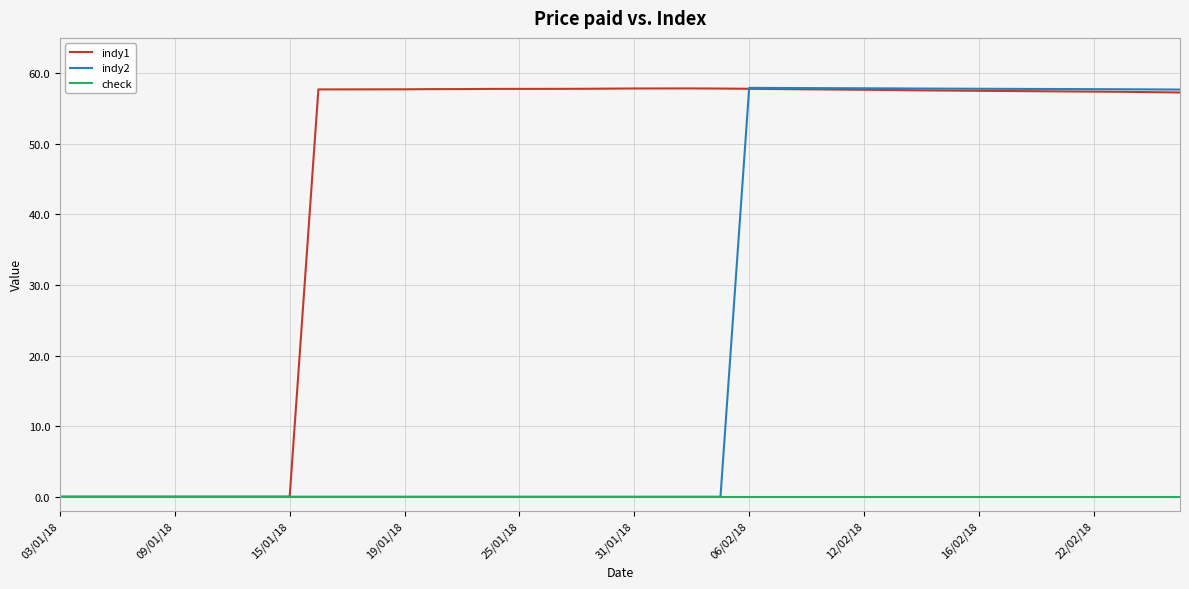

Is this an area chart (filled region under the line)?

No